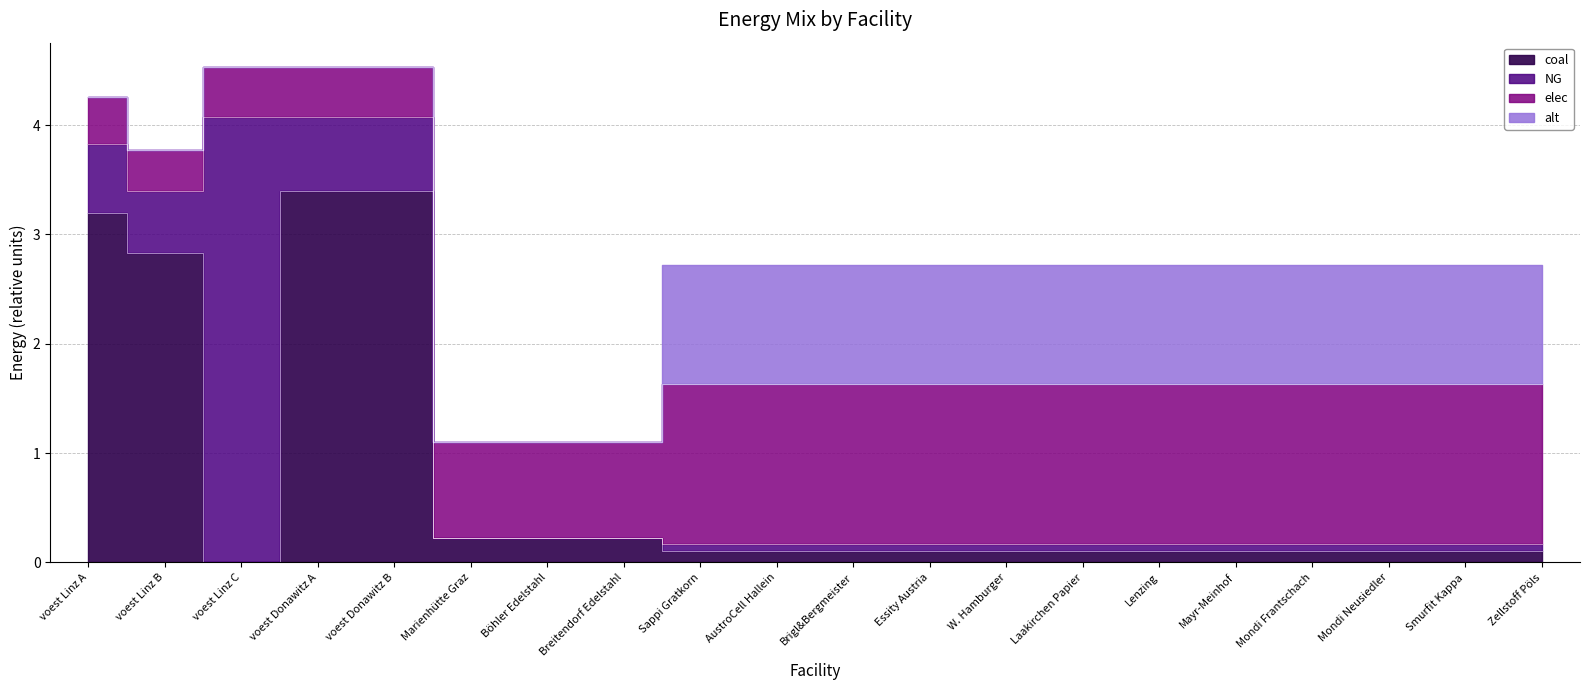

Reading left to right, list all the values displayed in this chart.

NG: 0.6	0.6	4.1	0.7	0.7	0.0	0.0	0.0	0.1	0.1	0.1	0.1	0.1	0.1	0.1	0.1	0.1	0.1	0.1	0.1
elec: 0.4	0.4	0.5	0.5	0.5	0.9	0.9	0.9	1.5	1.5	1.5	1.5	1.5	1.5	1.5	1.5	1.5	1.5	1.5	1.5
coal: 3.2	2.8	0.0	3.4	3.4	0.2	0.2	0.2	0.1	0.1	0.1	0.1	0.1	0.1	0.1	0.1	0.1	0.1	0.1	0.1
alt: 0.0	0.0	0.0	0.0	0.0	0.0	0.0	0.0	1.1	1.1	1.1	1.1	1.1	1.1	1.1	1.1	1.1	1.1	1.1	1.1